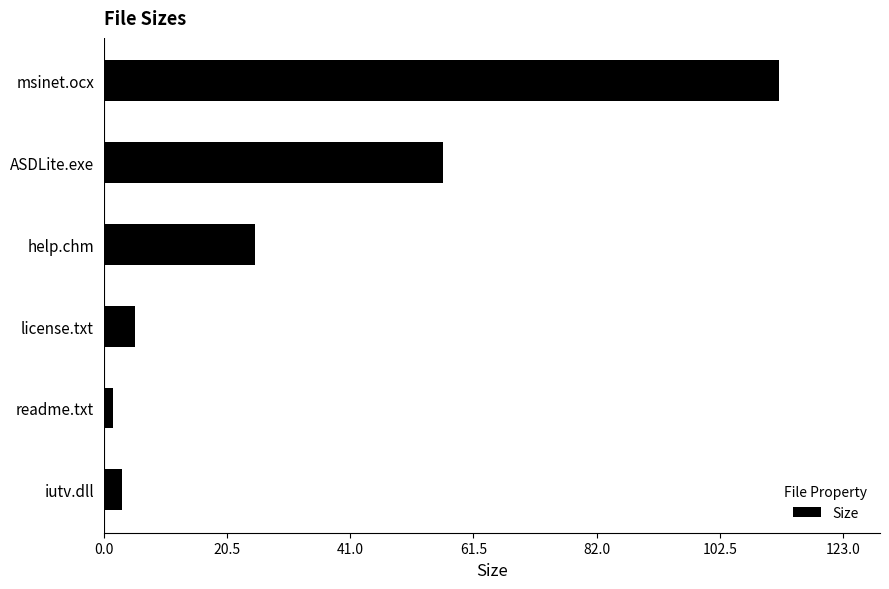

What is the sum of all values?

203.6